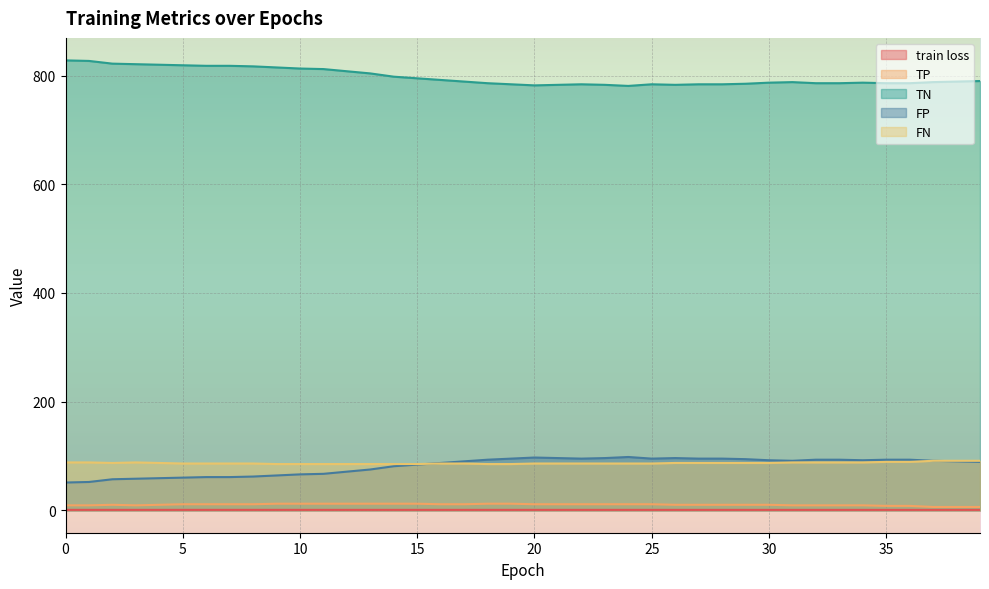

How many data points in TN are above 789?

18